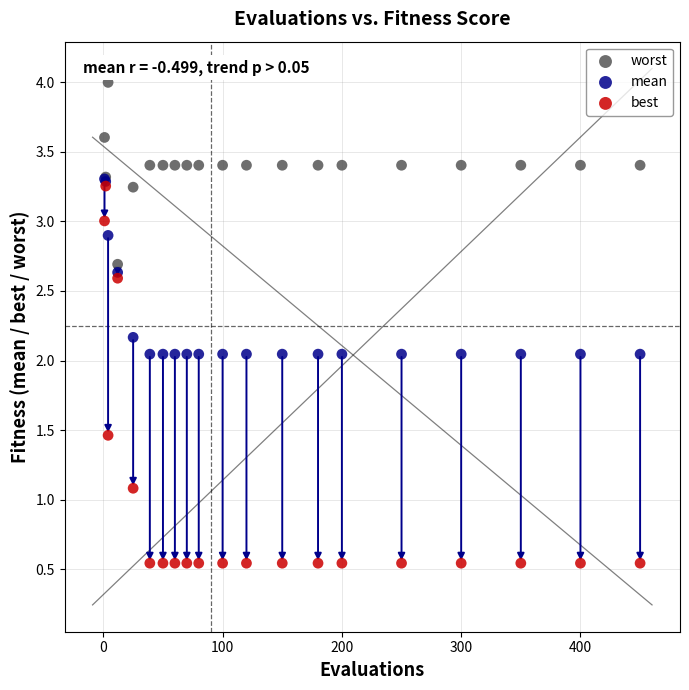

Which series reaches the minimum Y coordinate?

best